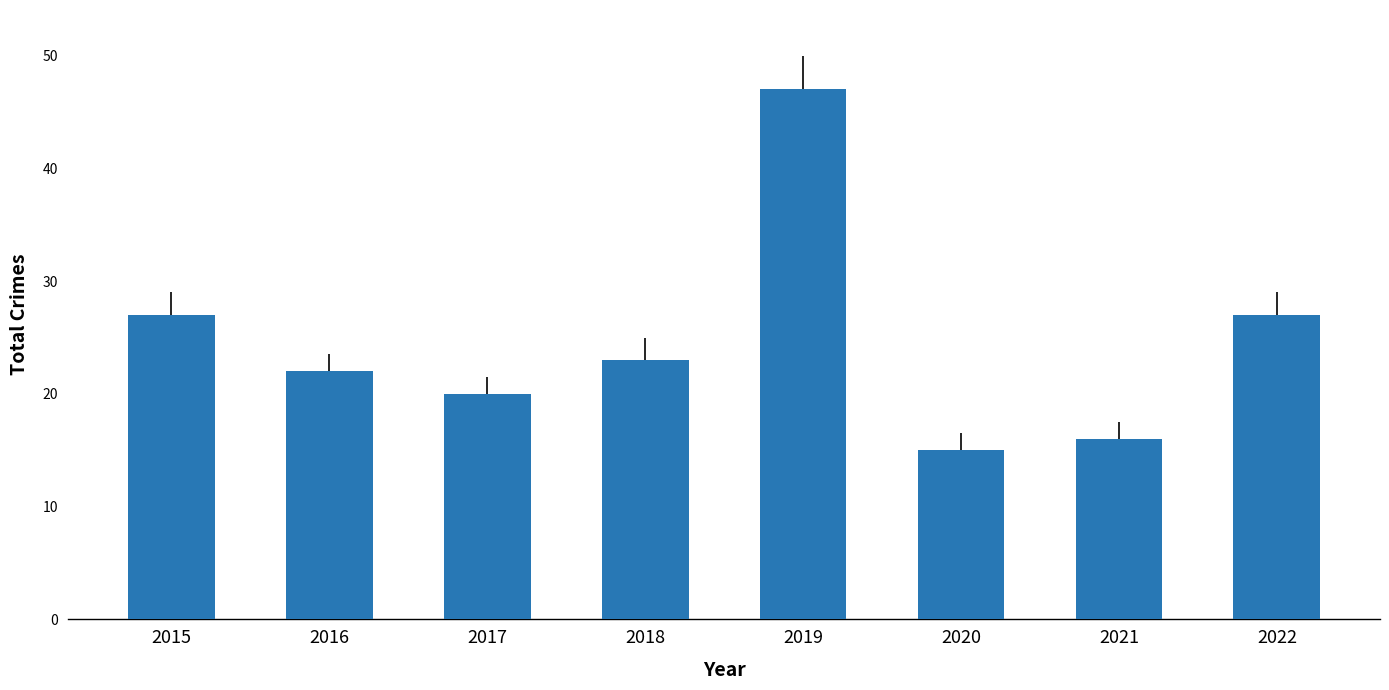

The chart shows a value of 20 at 2017. True or false?

True